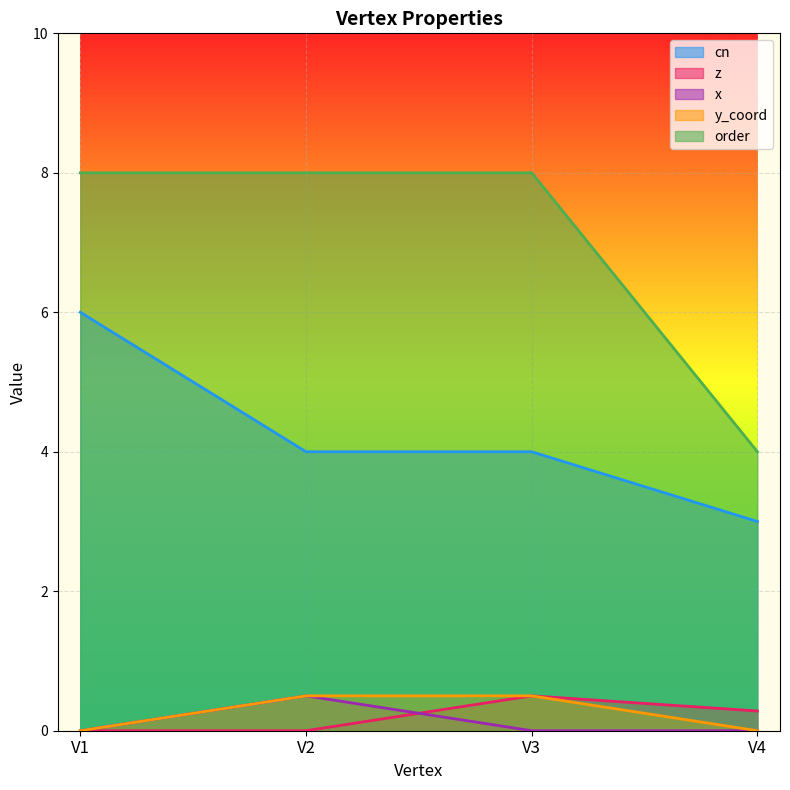

What is the total value across all series at V2?

13.0